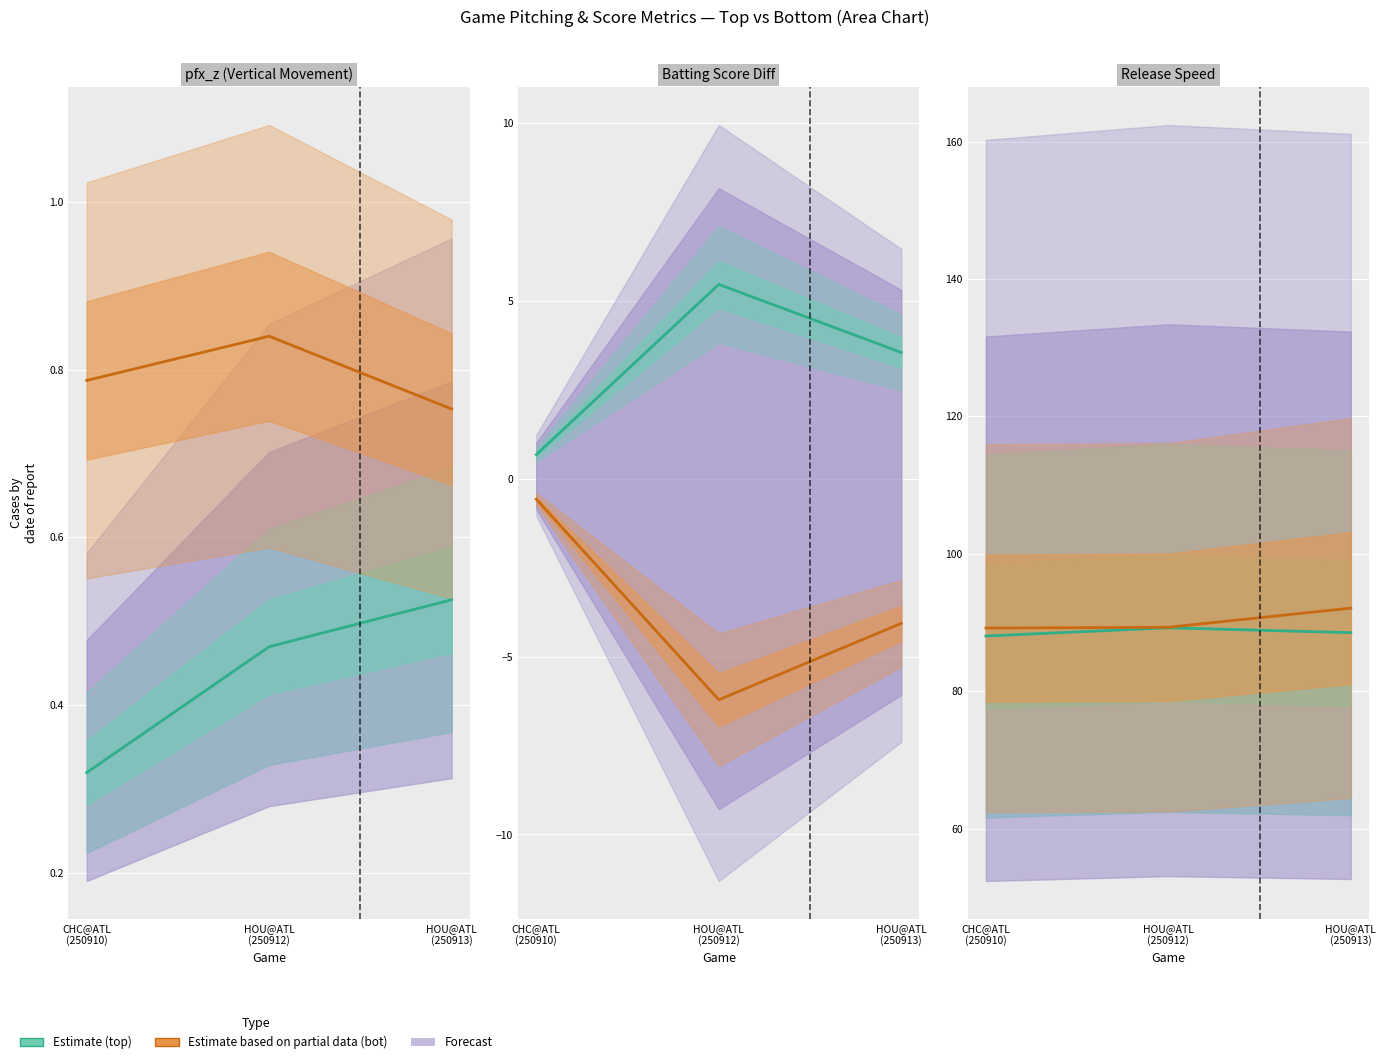

Which series has the largest total across all categories?

release_speed_bot